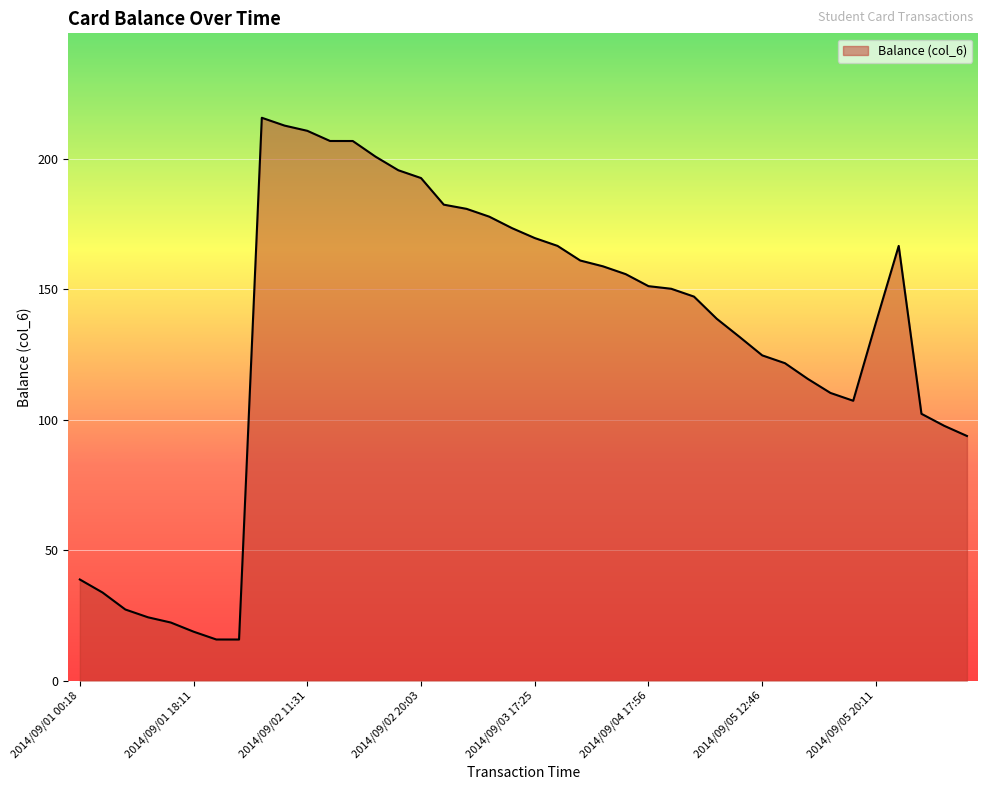

What is the smallest value displayed?

15.8